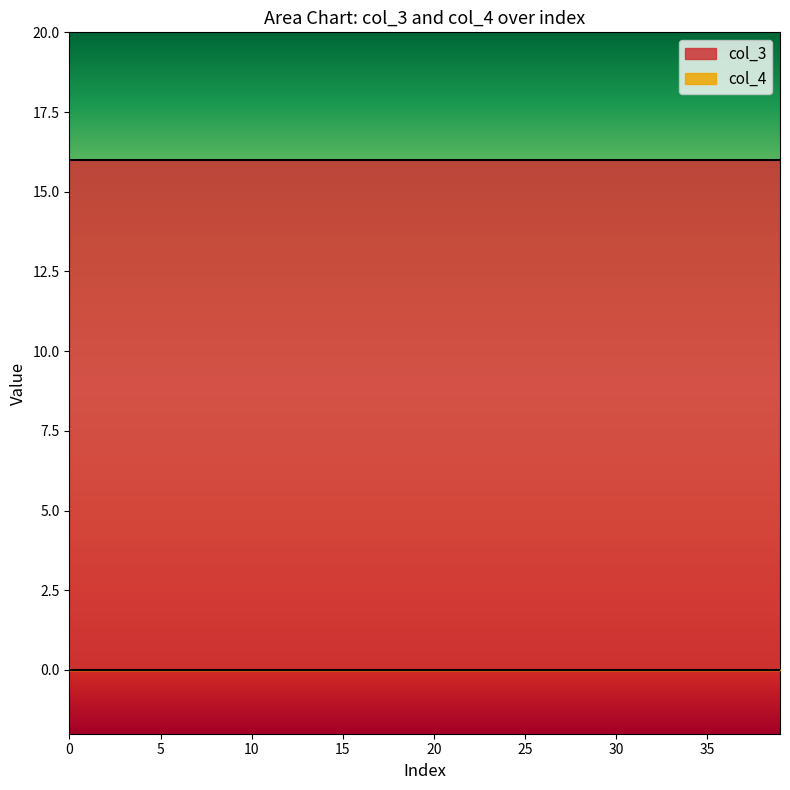

What is the sum of all col_3 values?

640